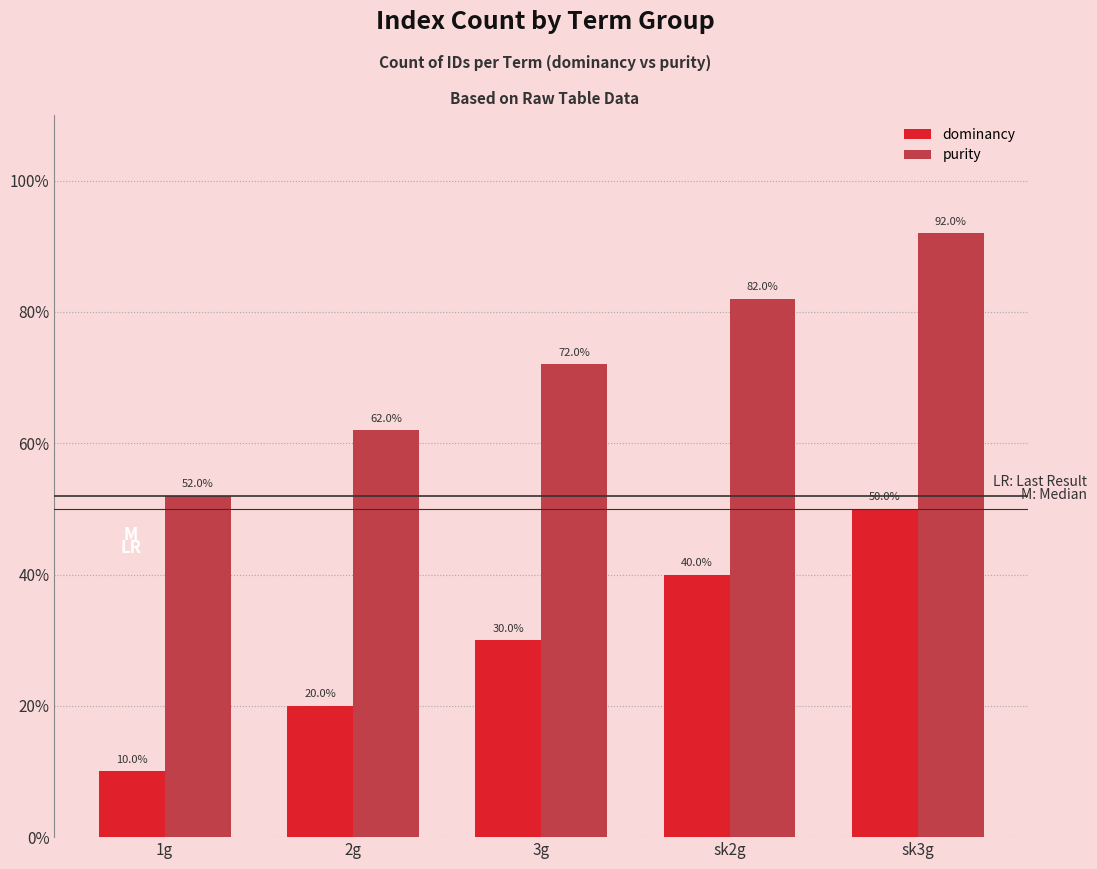

What are all the series names shown in the legend?

dominancy, purity